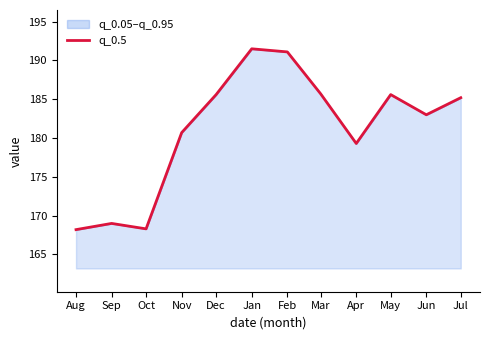

True or false: the data shows 169.0 at Sep.

True